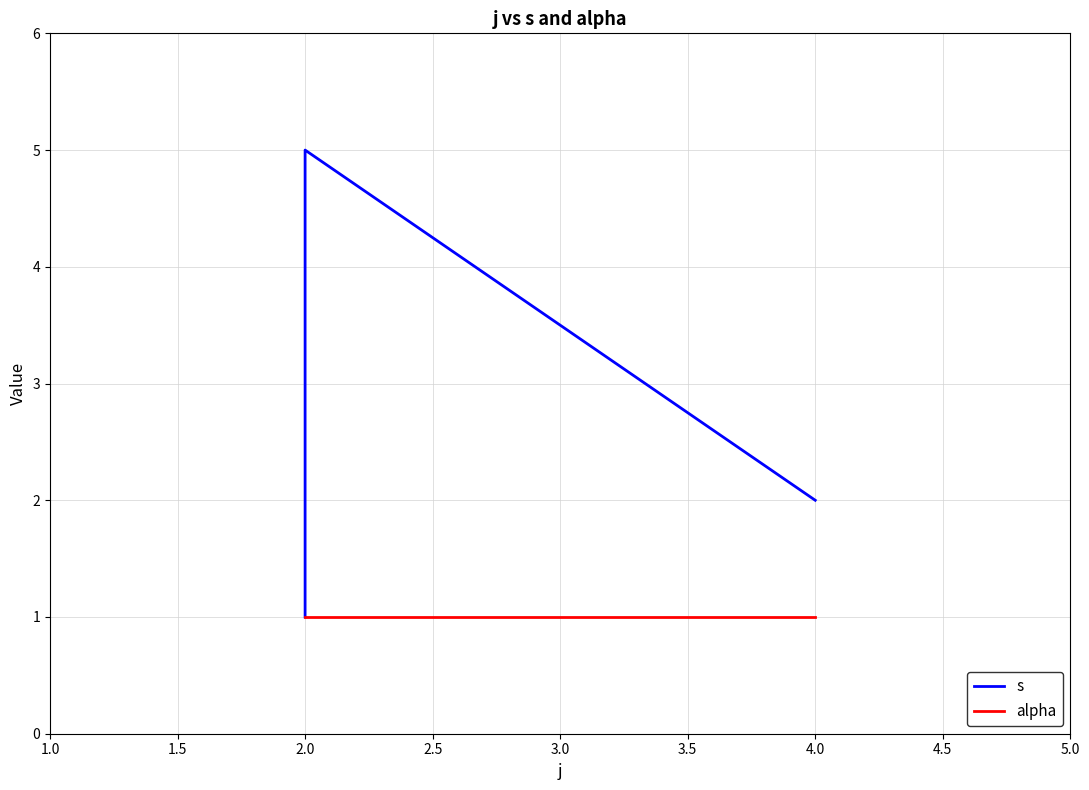

What is the maximum value for alpha?

1